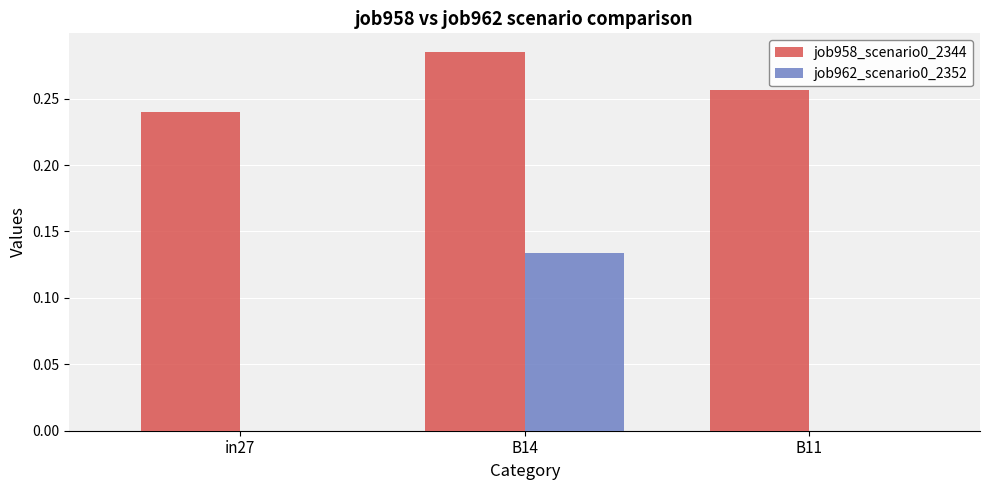

How many distinct data groups are displayed?

2